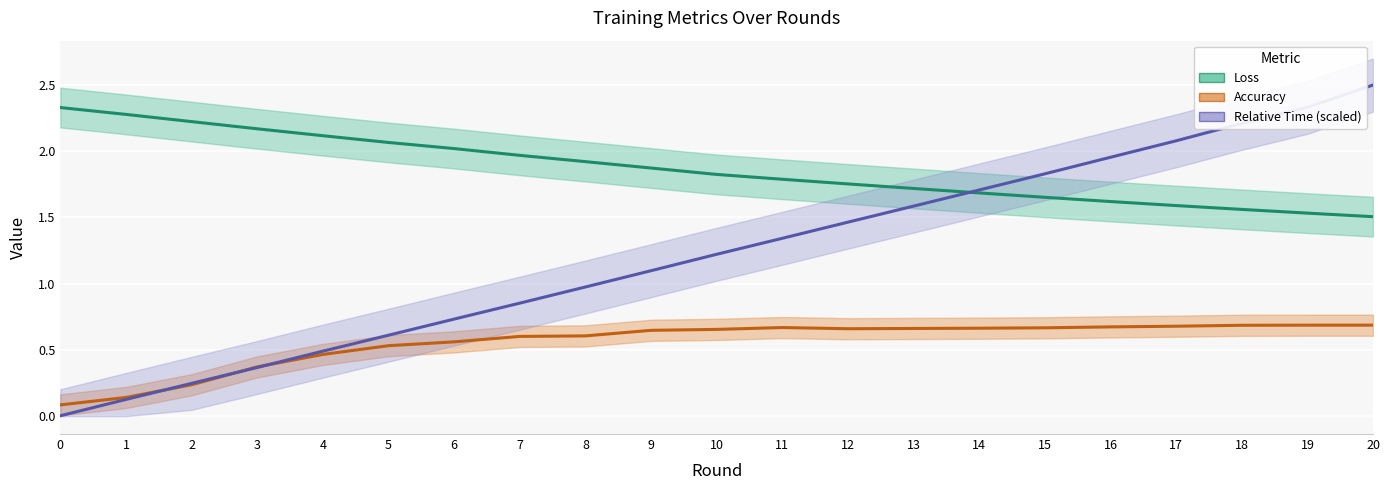

What is the sum of the Accuracy values at 3 and 12?

1.0